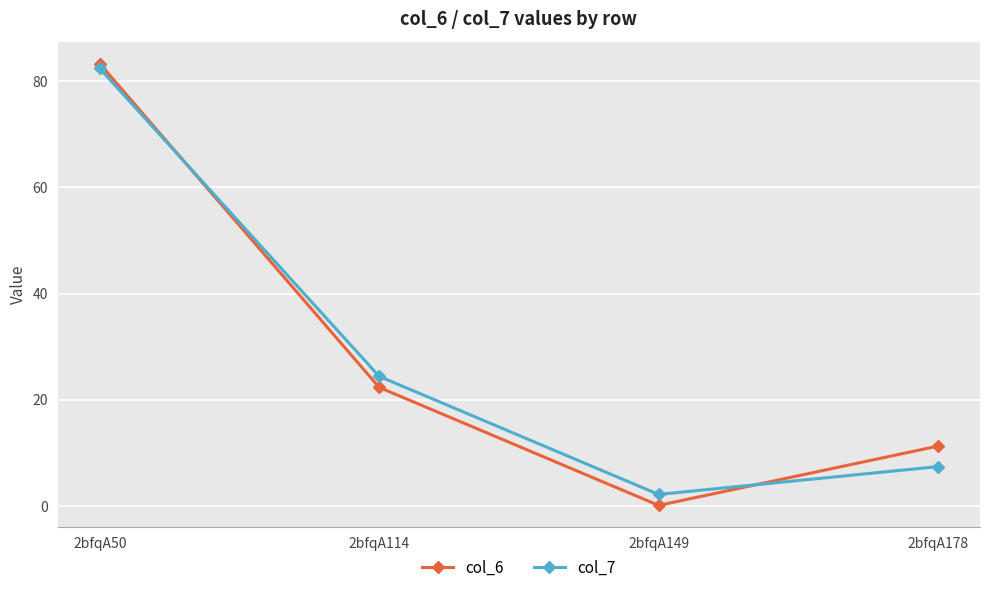

Reading left to right, list all the values displayed in this chart.

col_6: 83.3	22.3	0.1	11.3
col_7: 82.4	24.4	2.2	7.4